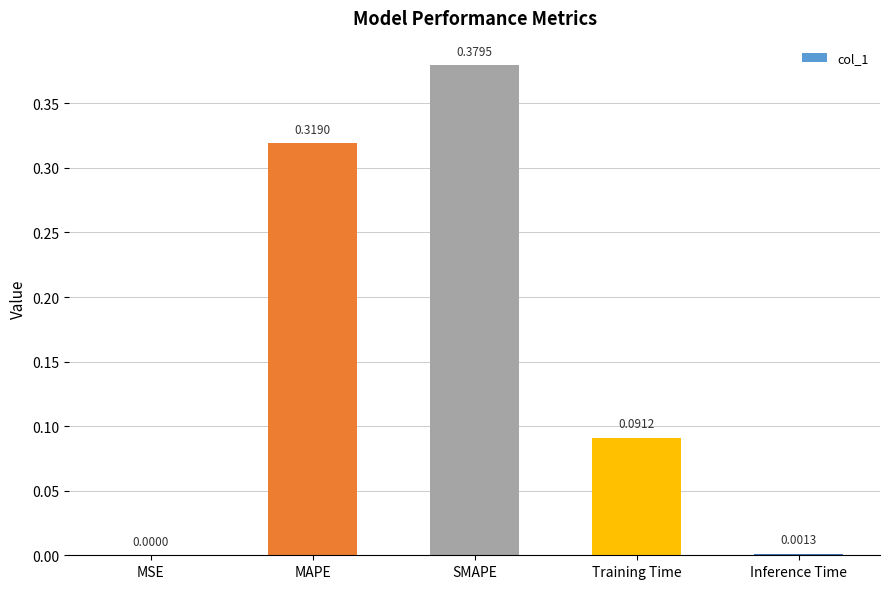

Which label corresponds to the largest value in the chart?

SMAPE